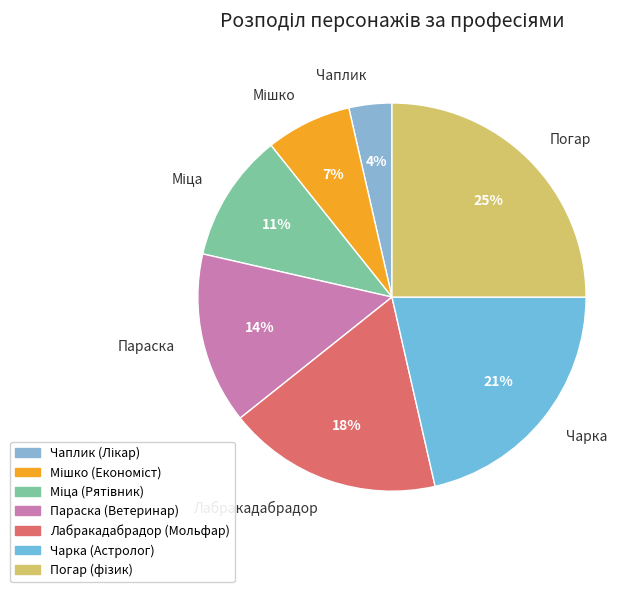

True or false: Погар accounts for 25% of the total.

True